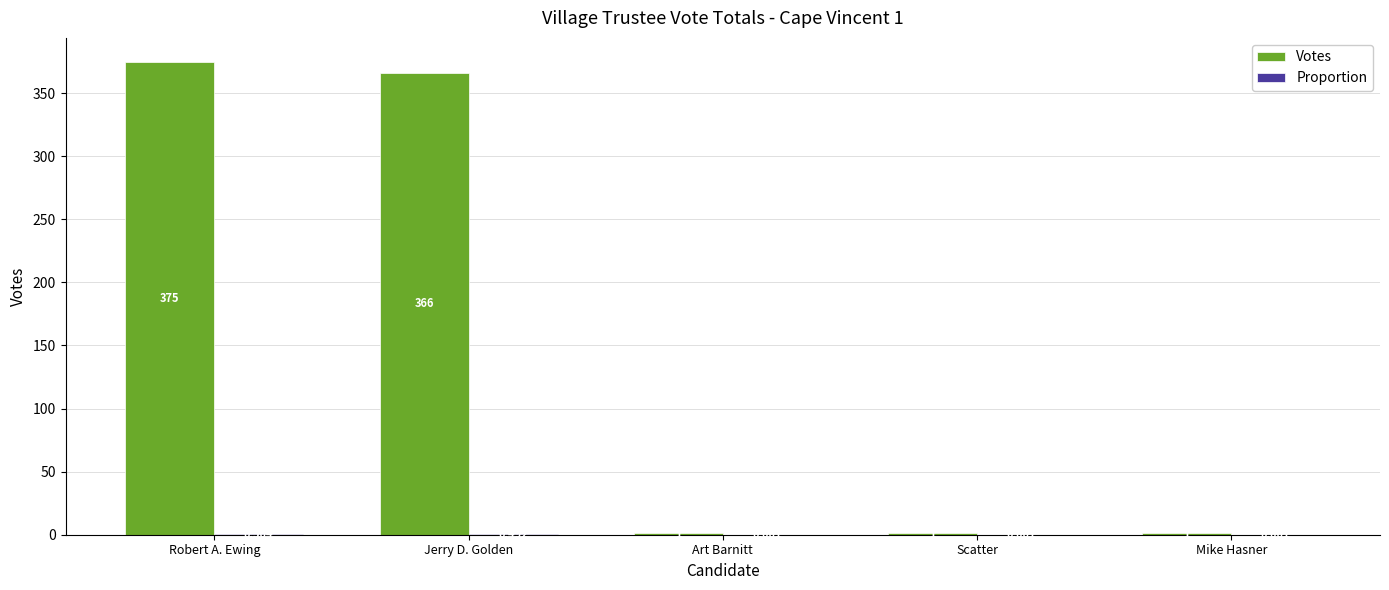

Which series changed the most between Robert A. Ewing and Scatter?

Votes